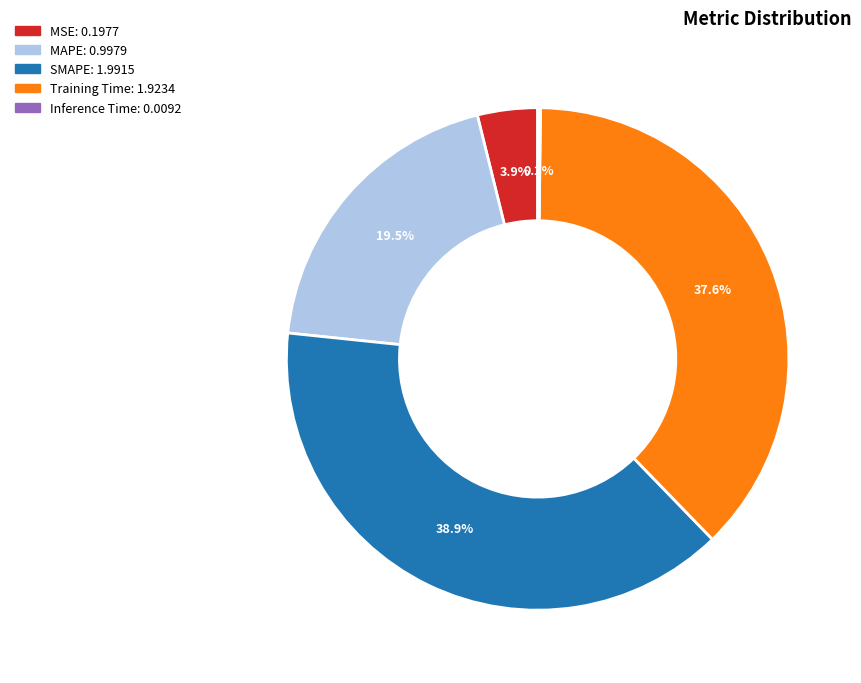

Does any single category account for the majority?

No